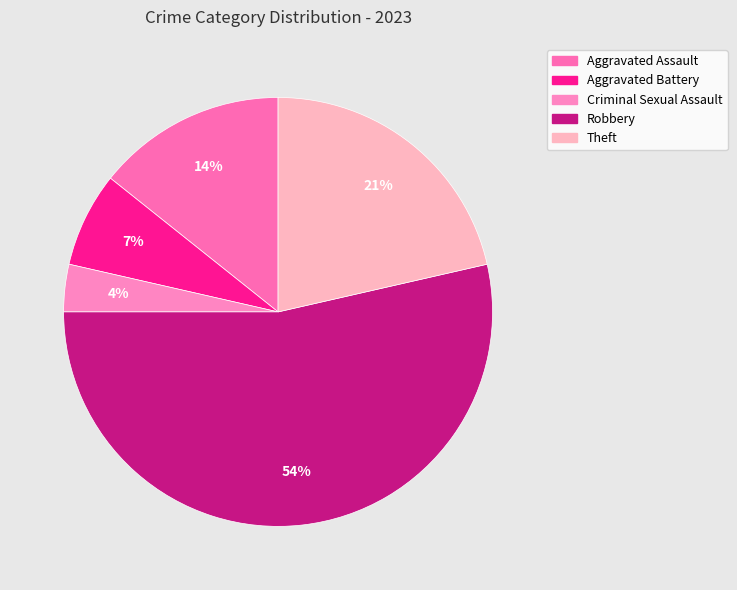

What is the total percentage of Aggravated Battery and Criminal Sexual Assault?

10.7%